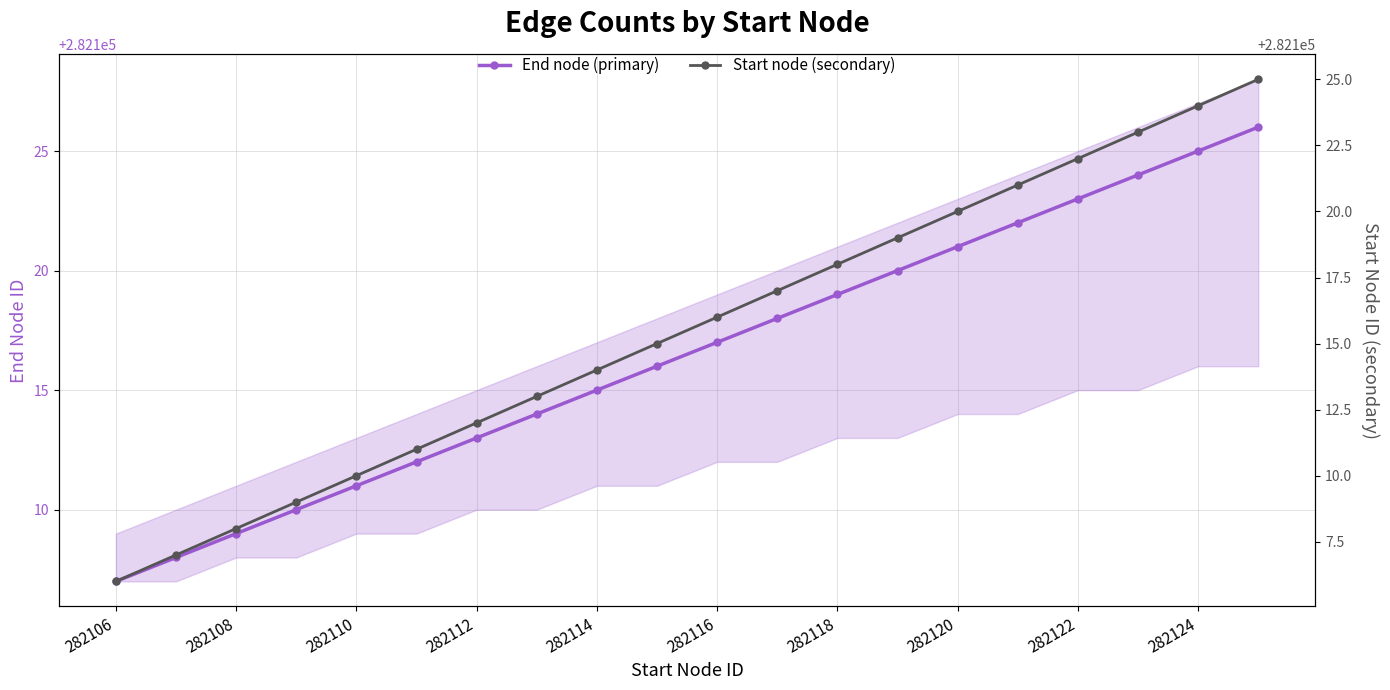

Which category has the lowest value in the End node (primary) series?

282106